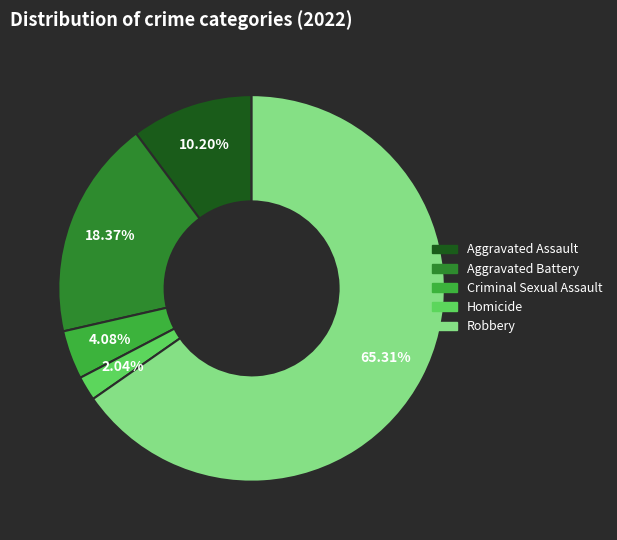

What is the largest slice in the pie chart?

Robbery